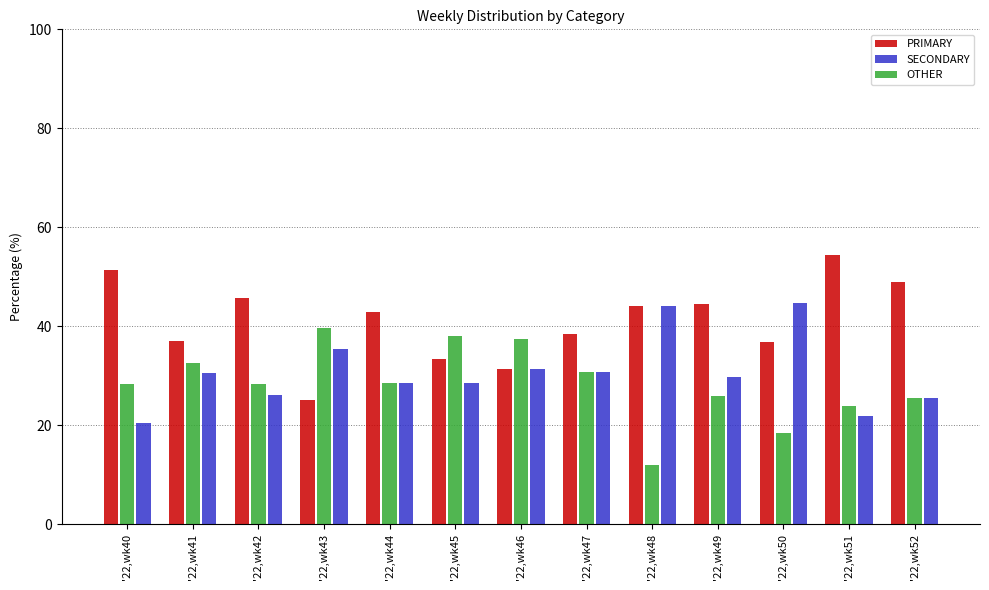

Which series has the largest range (max minus min)?

PRIMARY